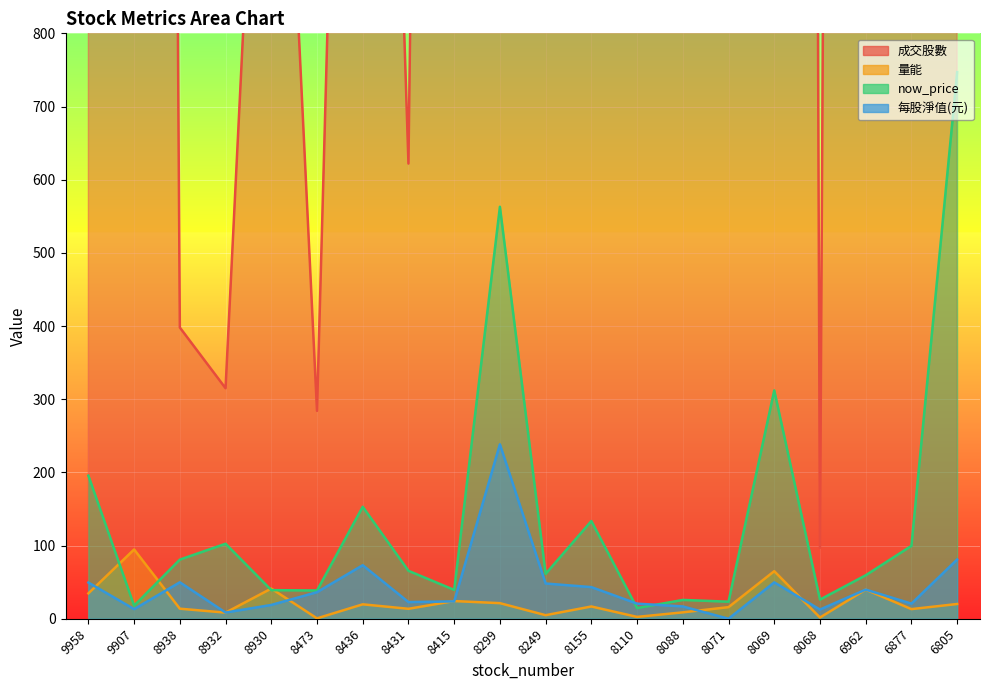

At which category is the sum across all series the highest?

8069